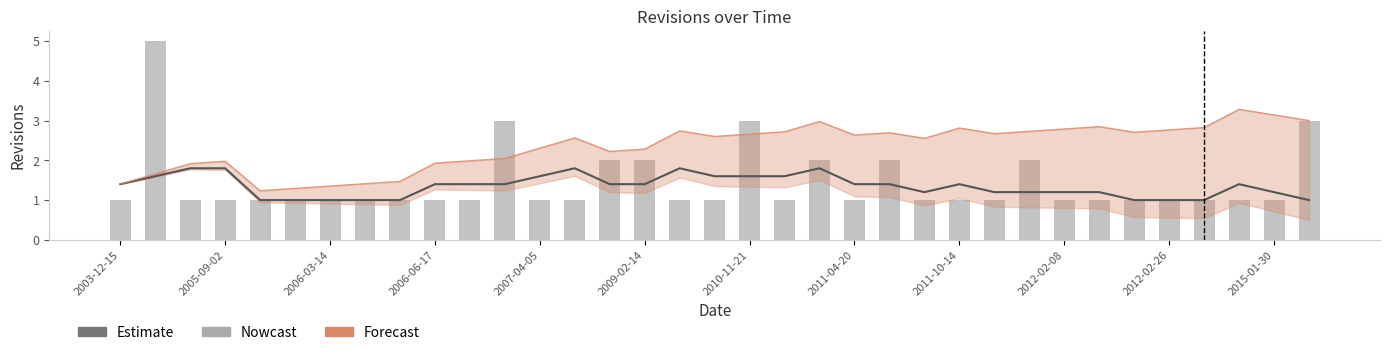

What is the difference between the highest and lowest values at 14?

0.6